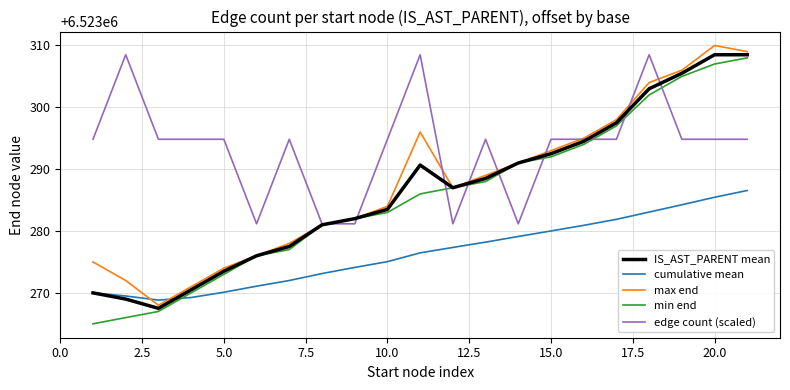

Which series has the largest total across all categories?

edge count (scaled)